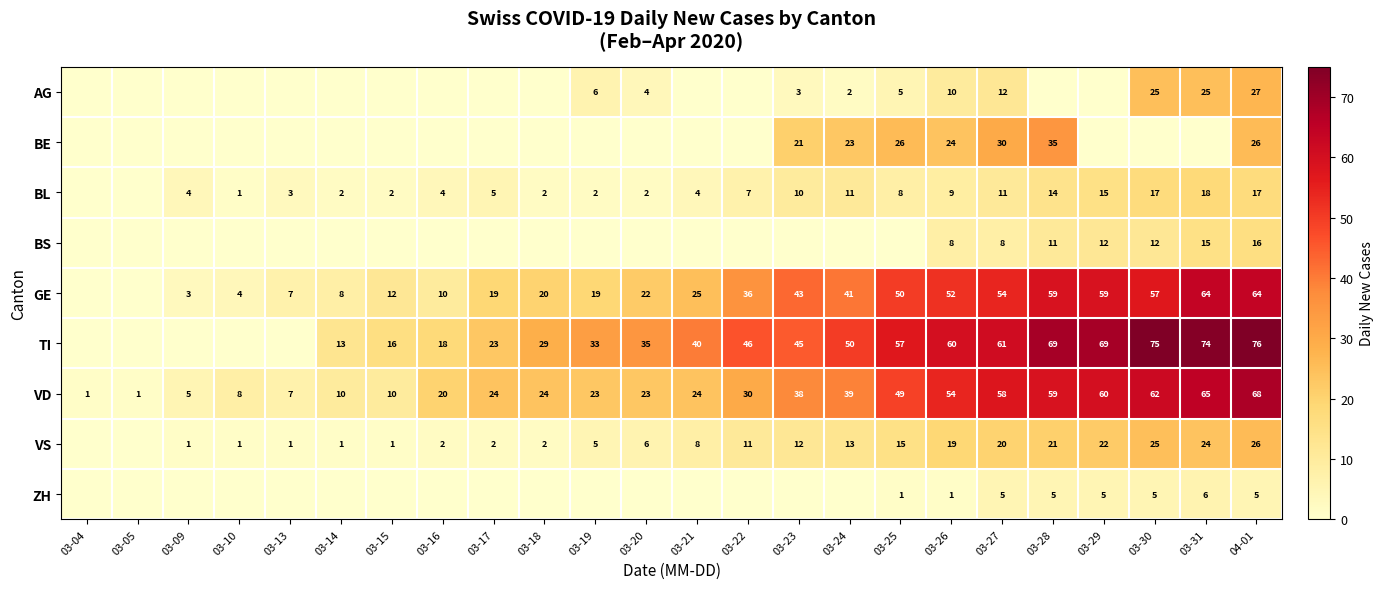

The value of VS at 03-14 is 1. True or false?

True